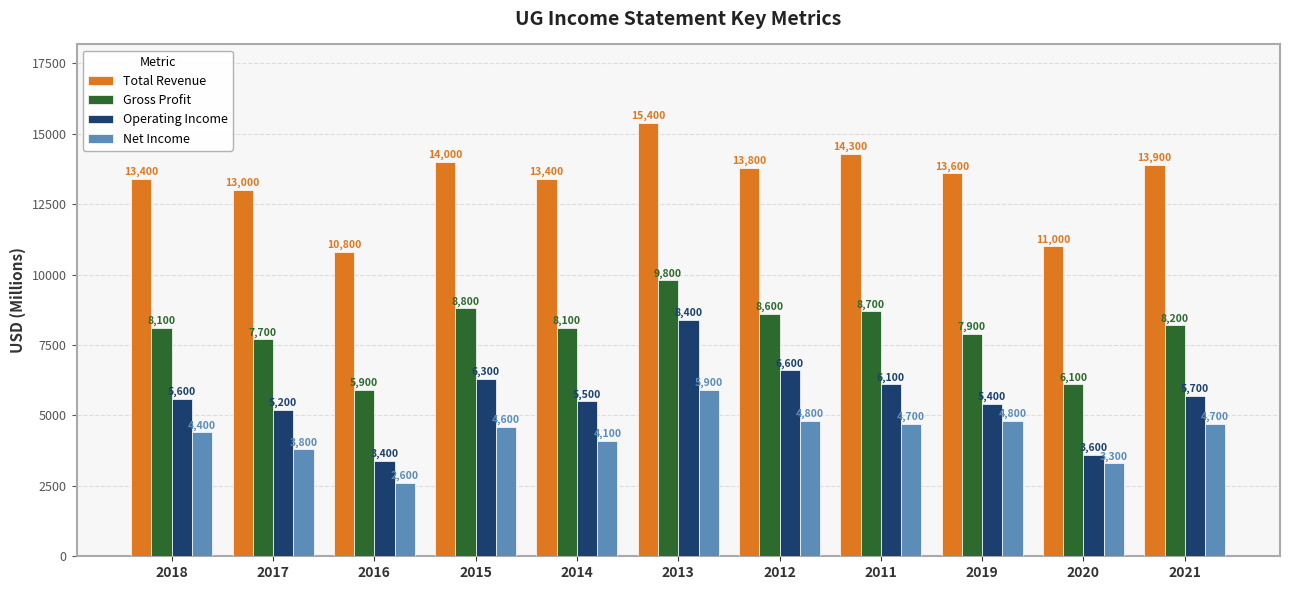

At which category is the sum across all series the highest?

2013